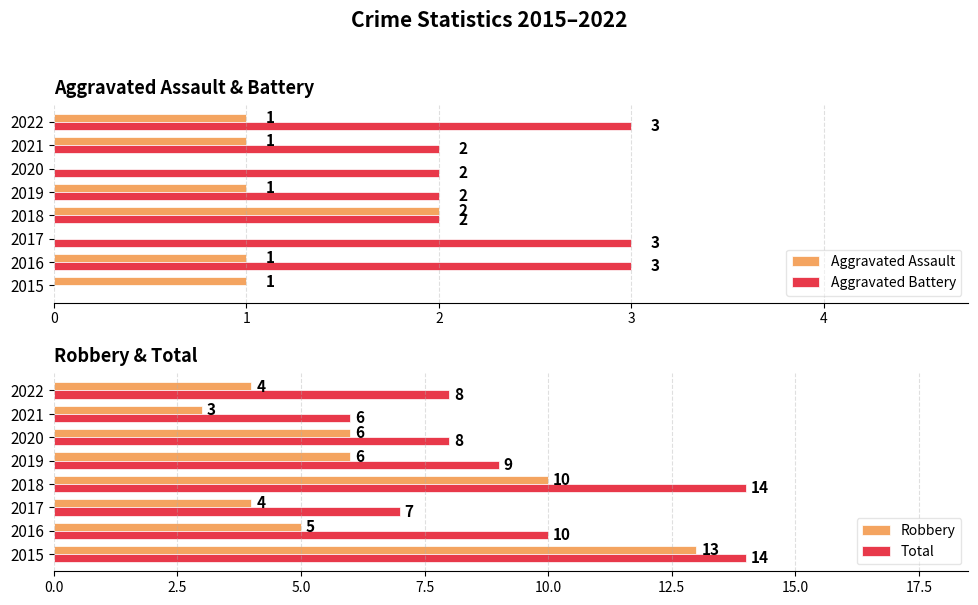

What is the greatest value displayed?

14